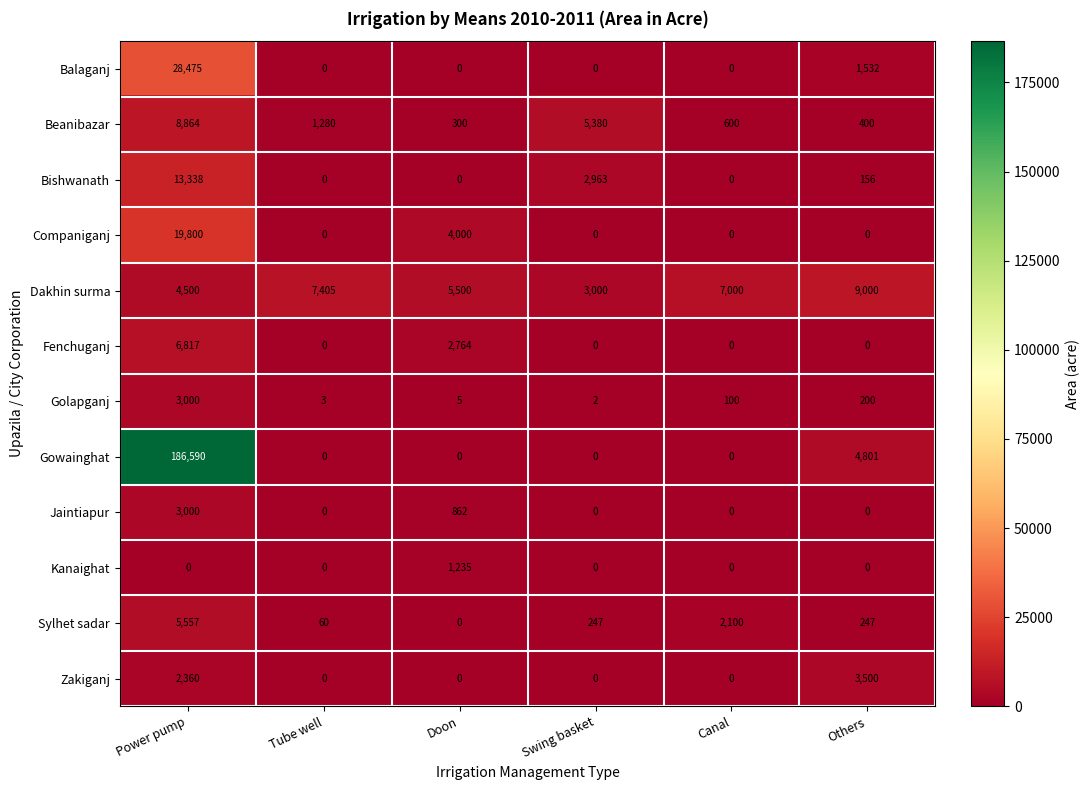

Rank the categories by Dakhin surma value from lowest to highest.

Swing basket, Power pump, Doon, Canal, Tube well, Others